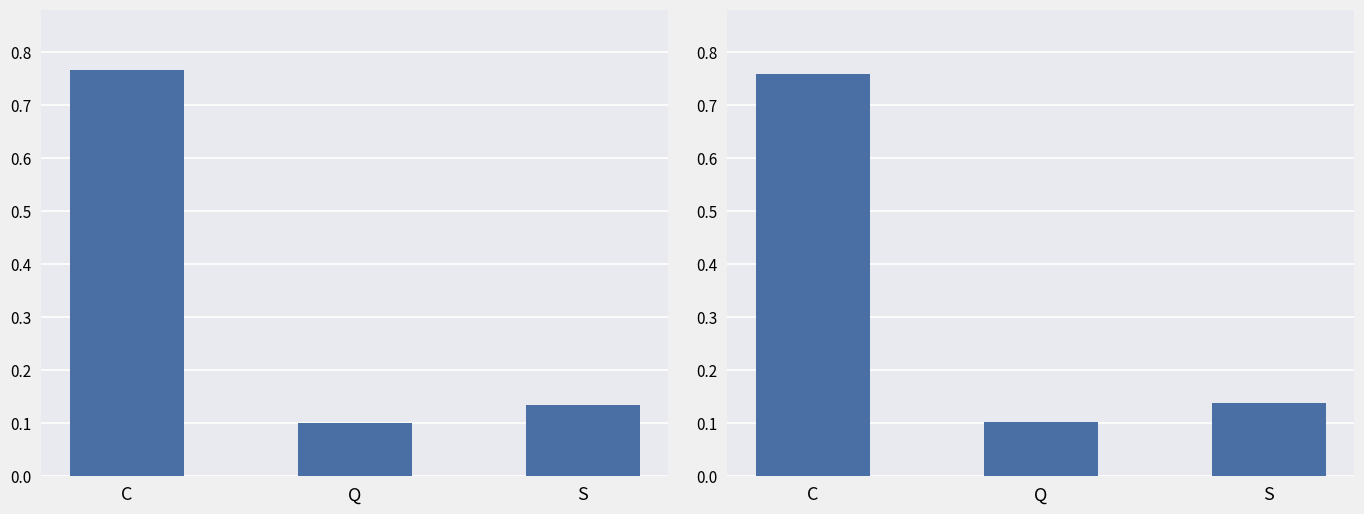

The value at S is 0.1. True or false?

True